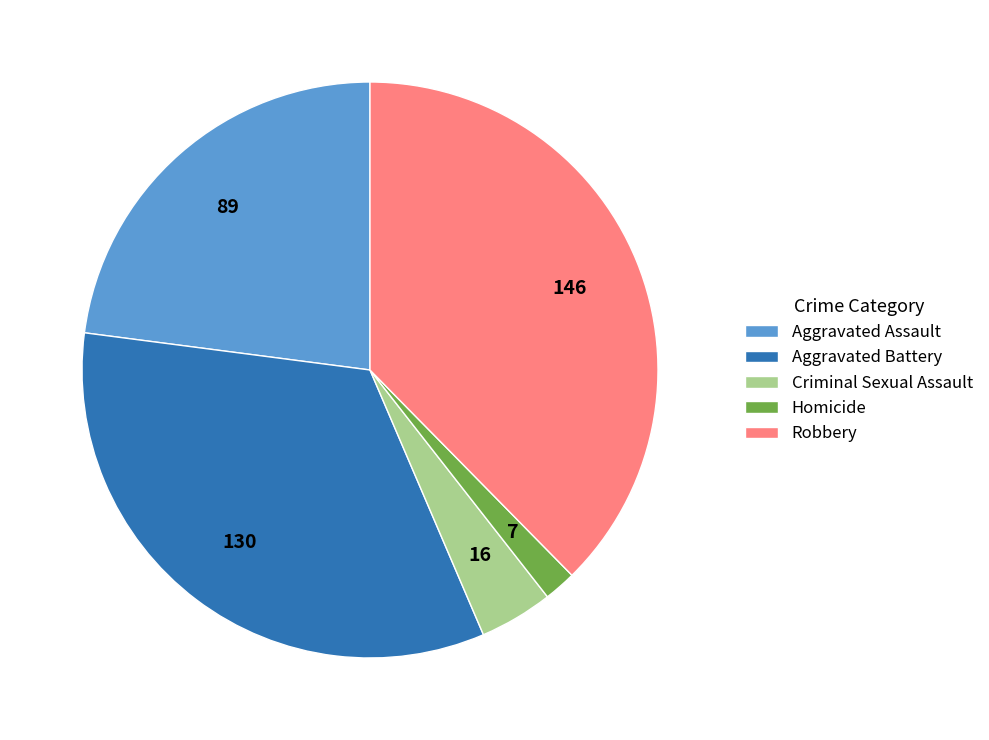

Is the sum of Aggravated Assault and Robbery greater than half?

Yes